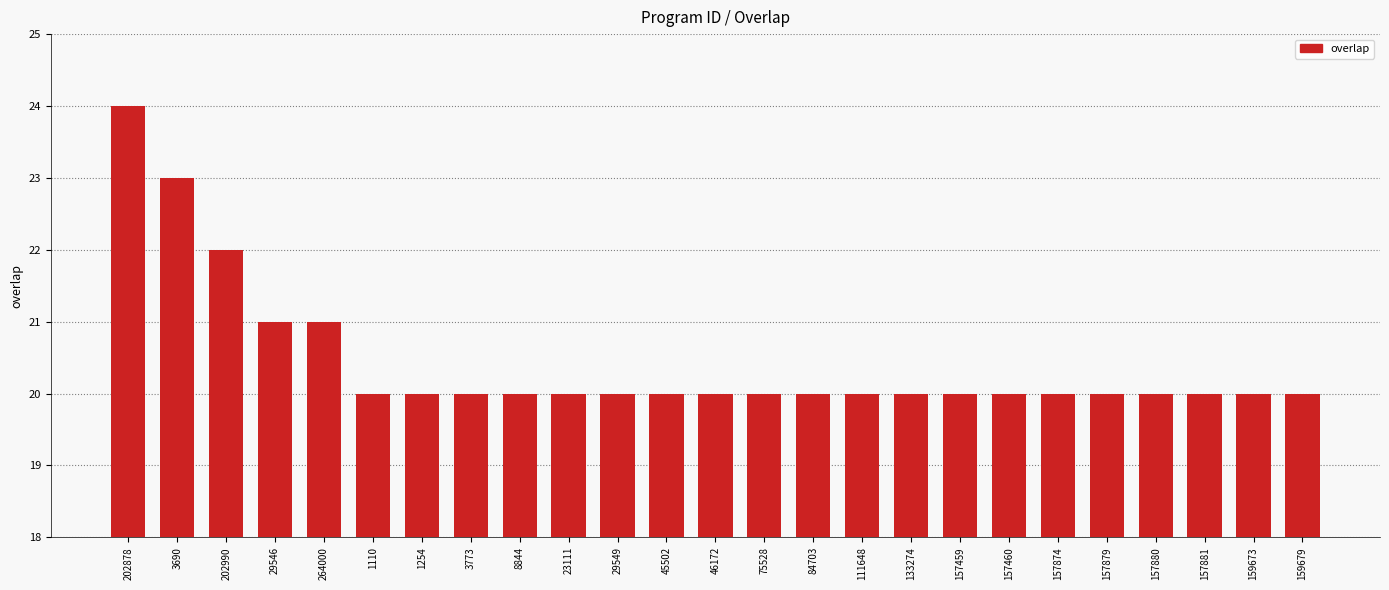

What is the change in value from 3690 to 159679?

-3